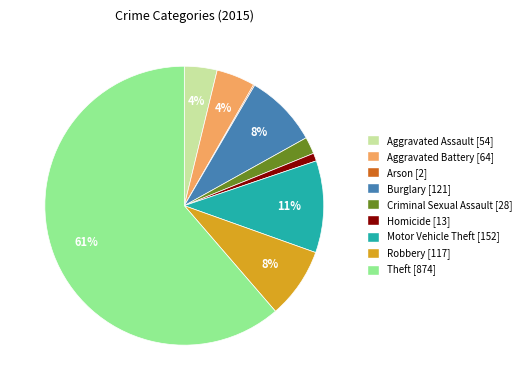

Which slice represents more than half of the pie?

Theft